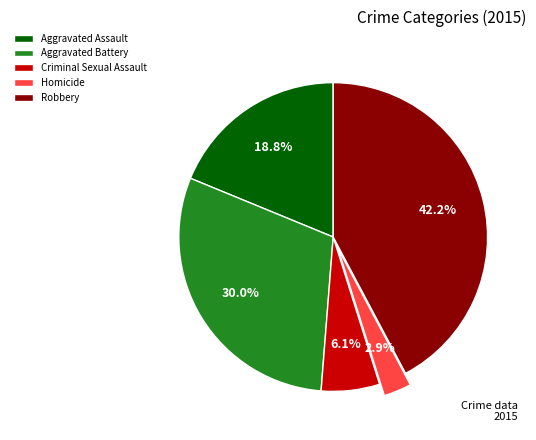

What portion of the pie excludes Robbery?

57.8%